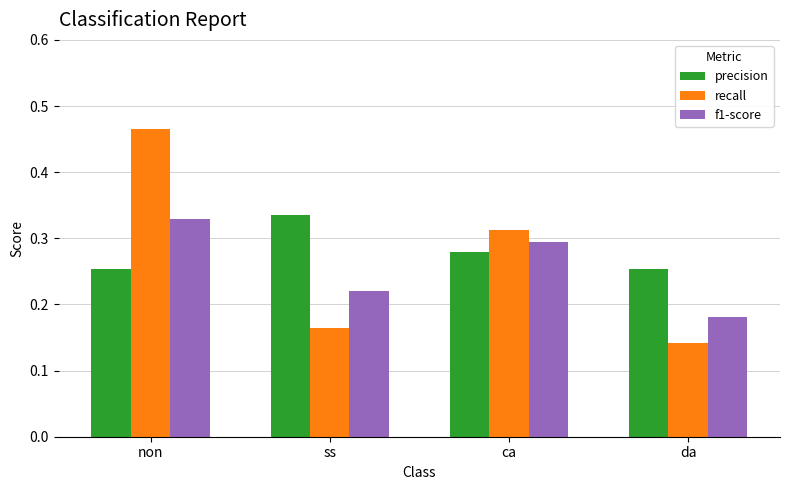

List the series in order of their overall mean, highest first.

precision, recall, f1-score